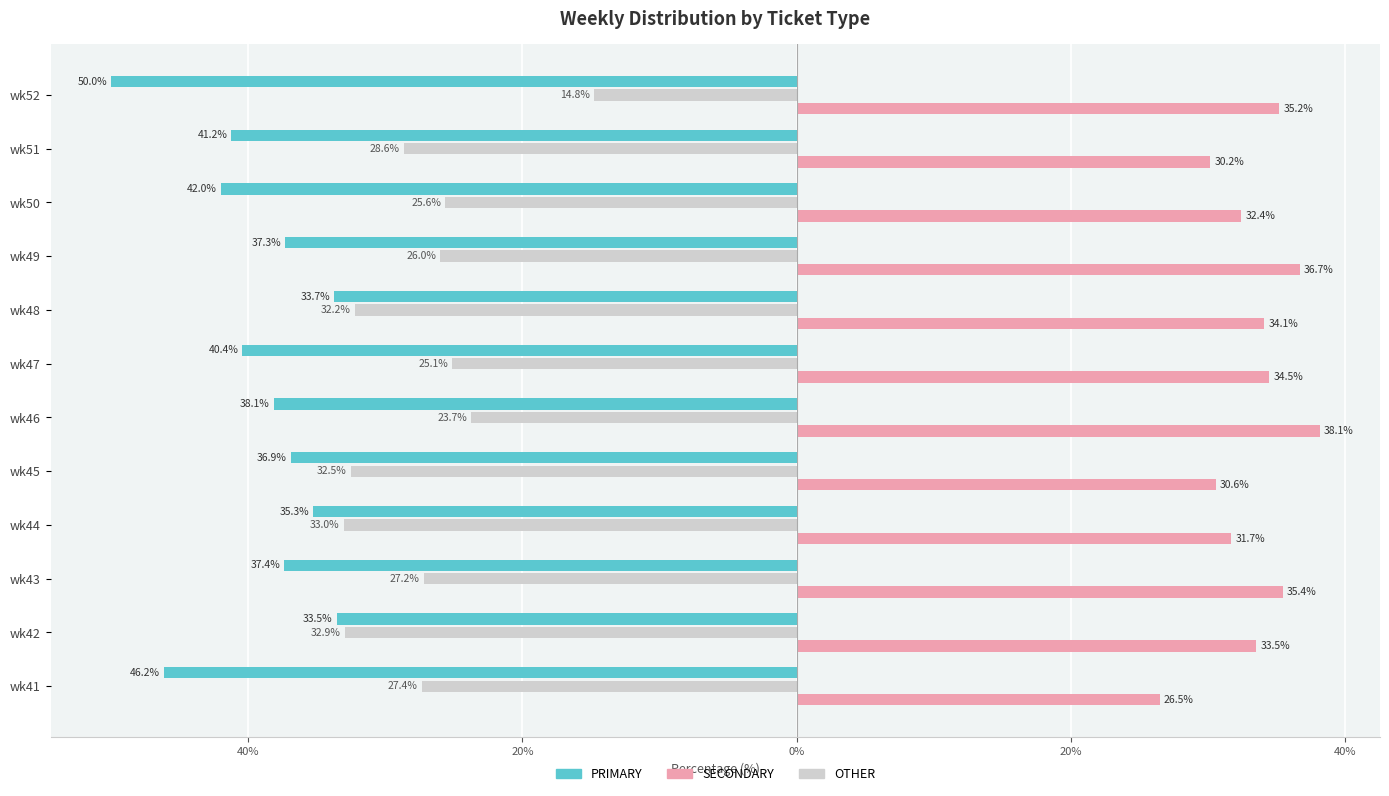

What is the lowest value of the OTHER series?

-33.0